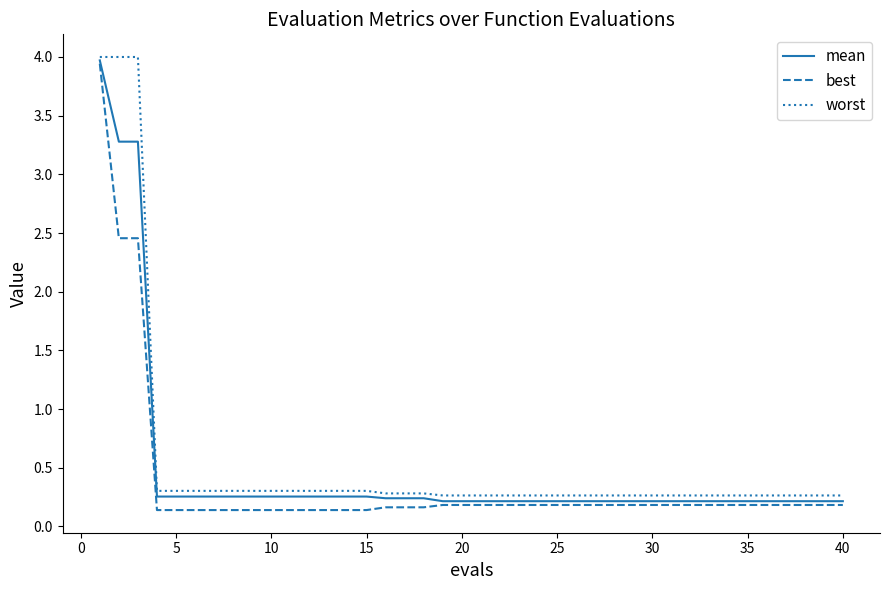

What is the maximum value shown in the chart?

4.0